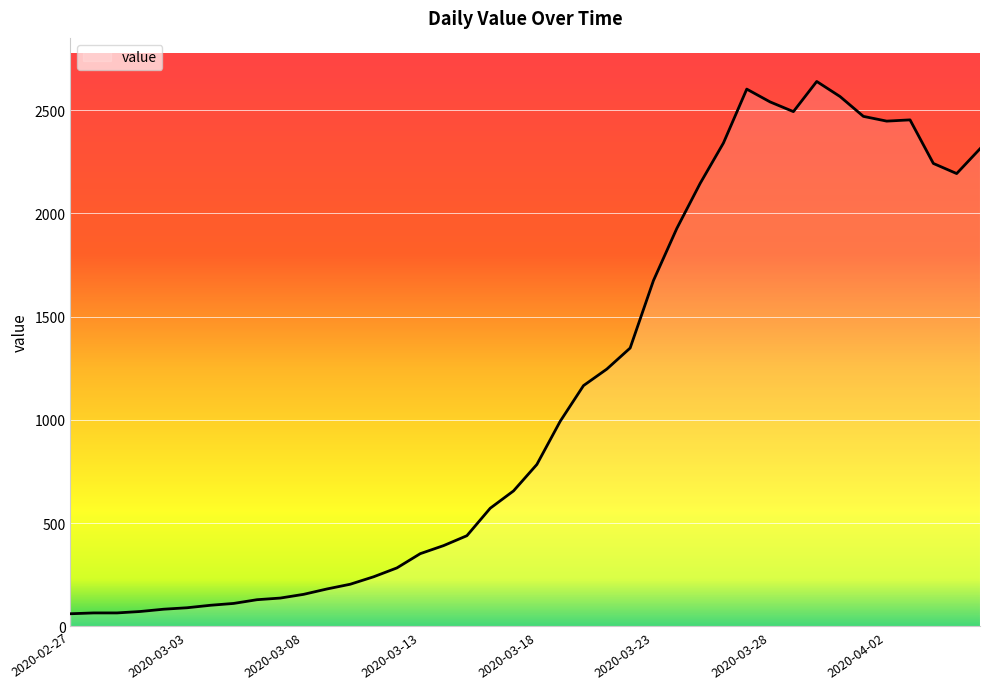

What is the minimum value shown in the chart?

61